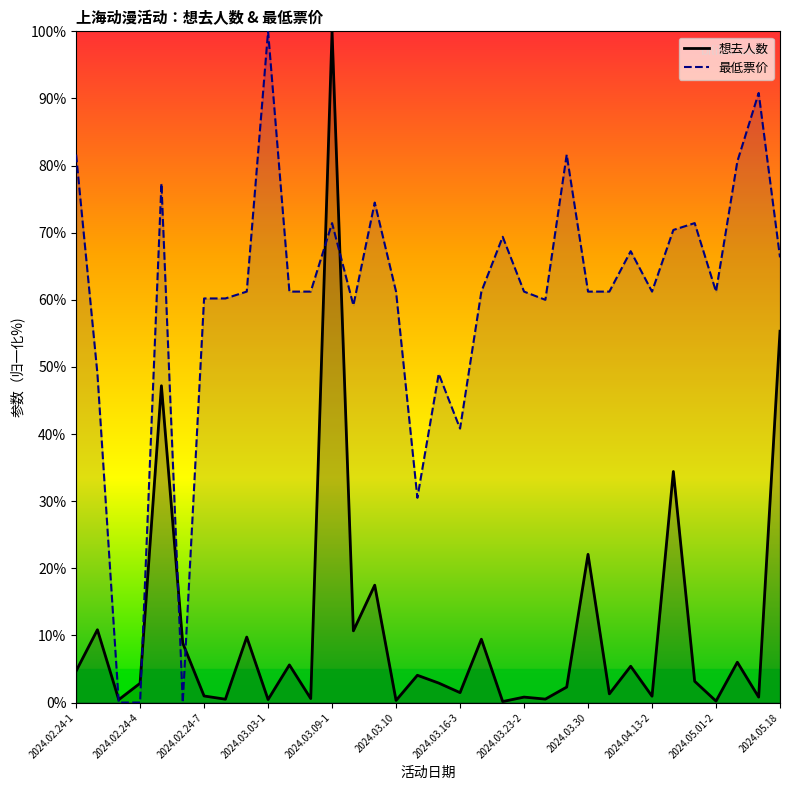

The 想去人数 series shows 0.1 at 2024.05.18. True or false?

False